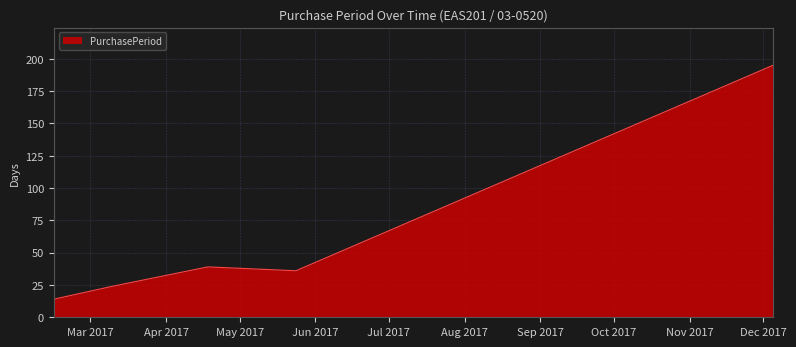

True or false: the data has more than 2 interior local peaks.

False